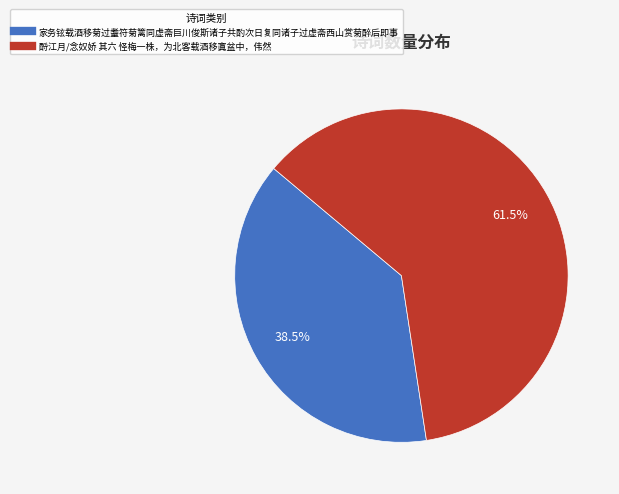

True or false: 家务铉载酒移菊过耋符菊篱同虚斋巨川俊斯诸子共酌次日复同诸子过虚斋西山赏菊醉后即事 accounts for 33% of the total.

False